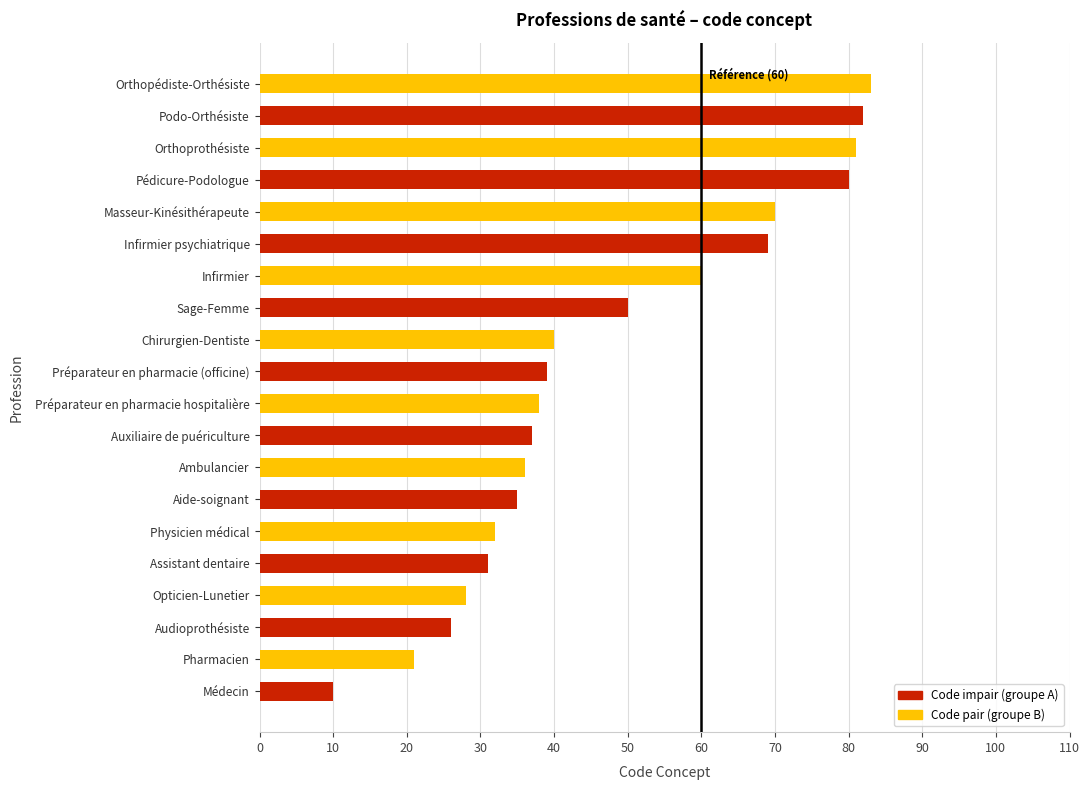

List the labels in order of value, smallest first.

Médecin, Pharmacien, Audioprothésiste, Opticien-Lunetier, Assistant dentaire, Physicien médical, Aide-soignant, Ambulancier, Auxiliaire de puériculture, Préparateur en pharmacie hospitalière, Préparateur en pharmacie (officine), Chirurgien-Dentiste, Sage-Femme, Infirmier, Infirmier psychiatrique, Masseur-Kinésithérapeute, Pédicure-Podologue, Orthoprothésiste, Podo-Orthésiste, Orthopédiste-Orthésiste